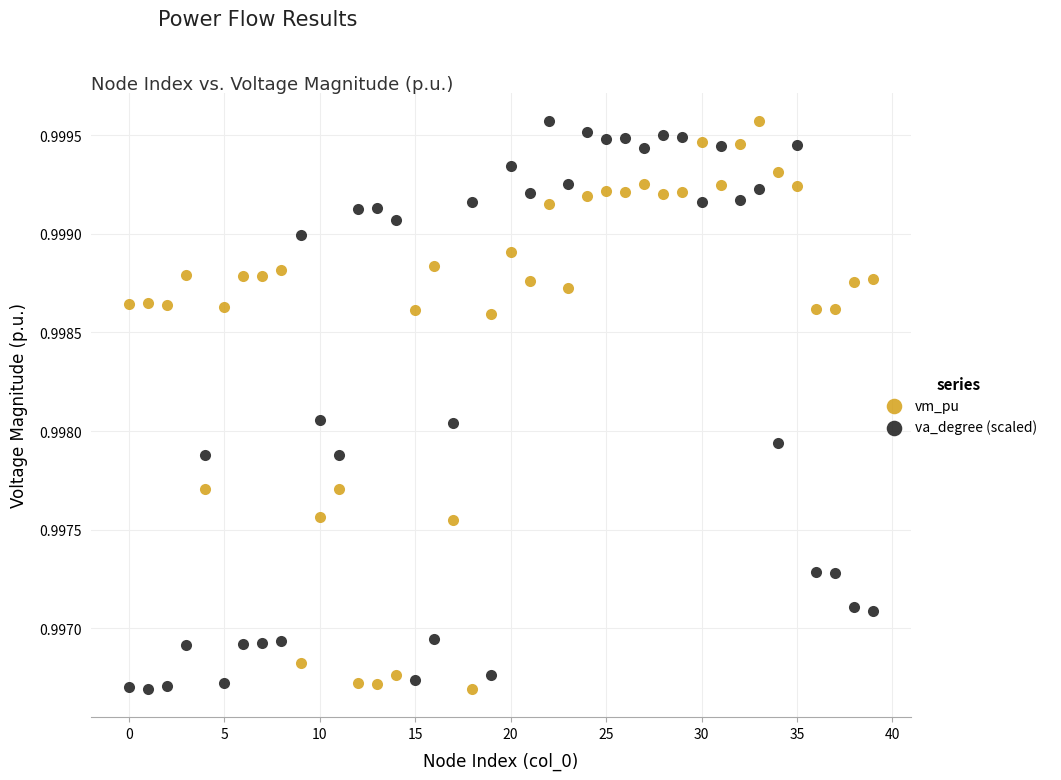

What are all the series names shown in the legend?

vm_pu, va_degree (scaled)